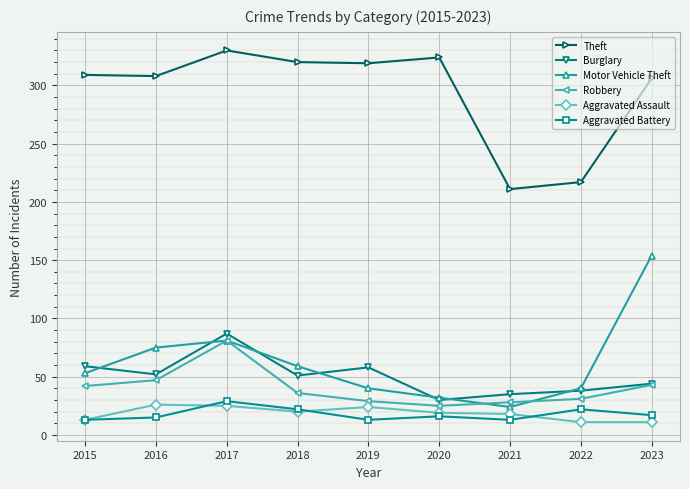

What is the total value across all series at 2015?

489